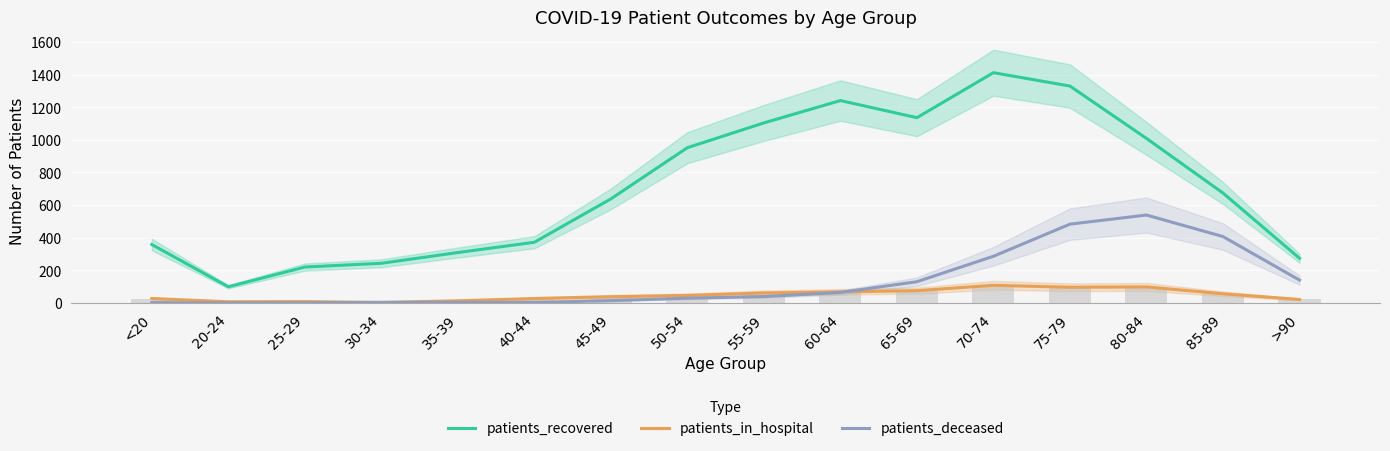

How many values in the patients_recovered series exceed 674?

7